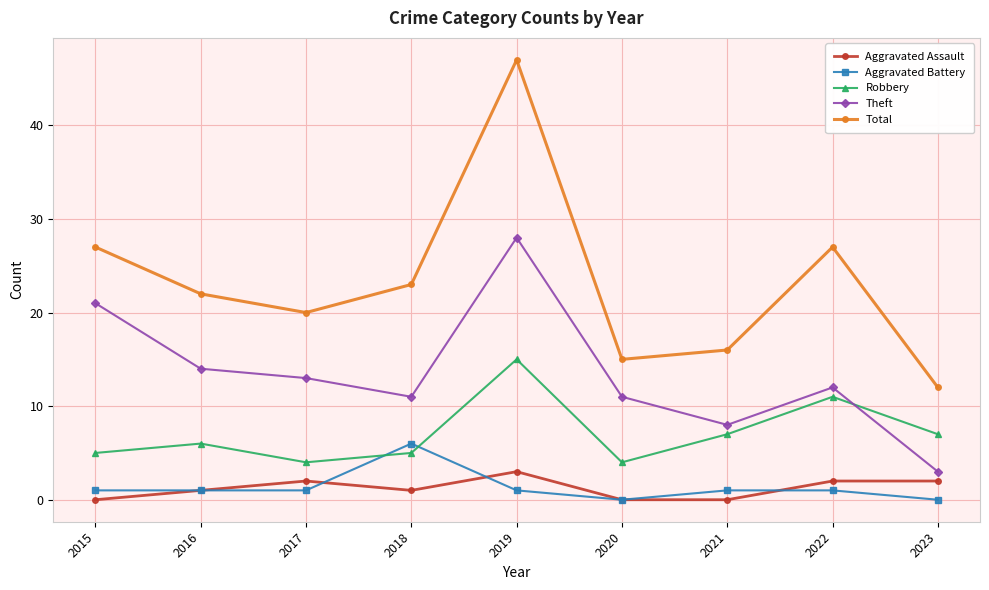

Rank the series by their maximum value, from highest to lowest.

Total, Theft, Robbery, Aggravated Battery, Aggravated Assault